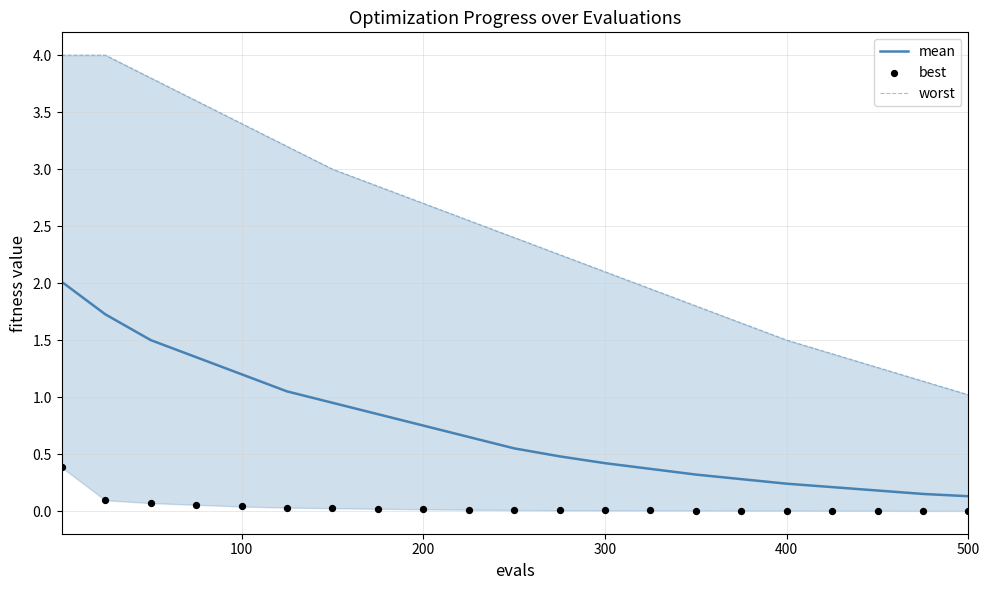

What is the highest value of the mean series?

2.0